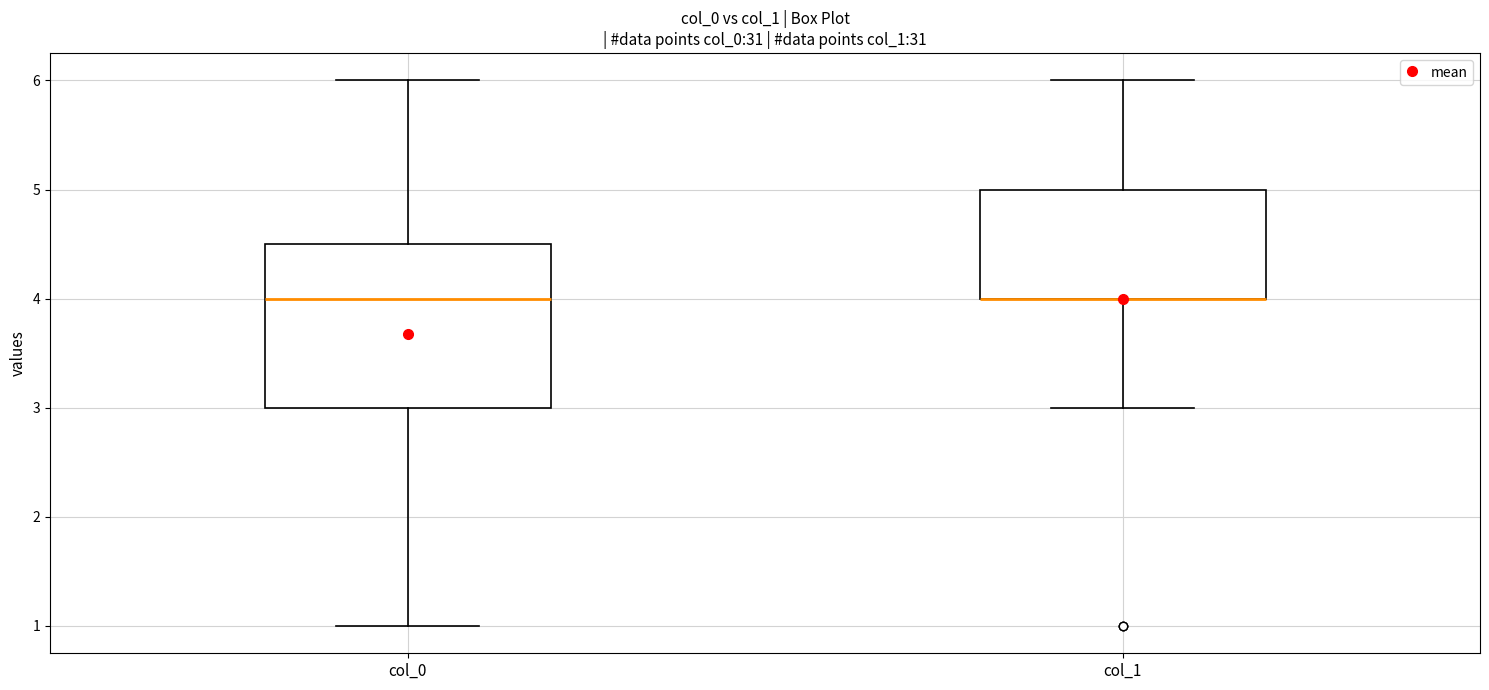

Reading left to right, read every box against the y-axis: the position of its median line, the range the box covers, and the ends of its whiskers. The values are not printed on the chart, so give them approximately, as read against the axis.

col_0: median 4.0, box 3.0 to 4.5, whiskers 1.0 to 6.0
col_1: median 4.0 (drawn on the box's lower edge), box 4.0 to 5.0, whiskers 3.0 to 6.0